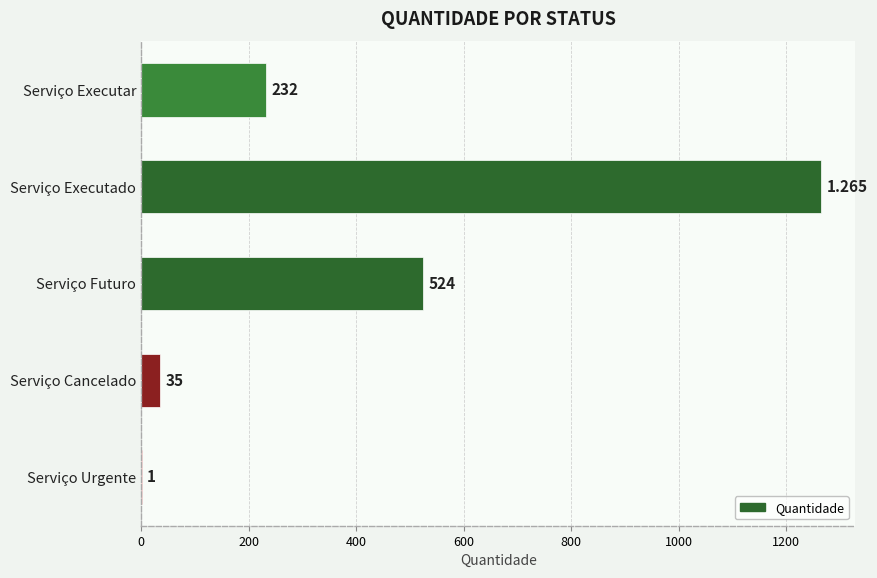

Which has a higher value, Serviço Executar or Serviço Cancelado?

Serviço Executar